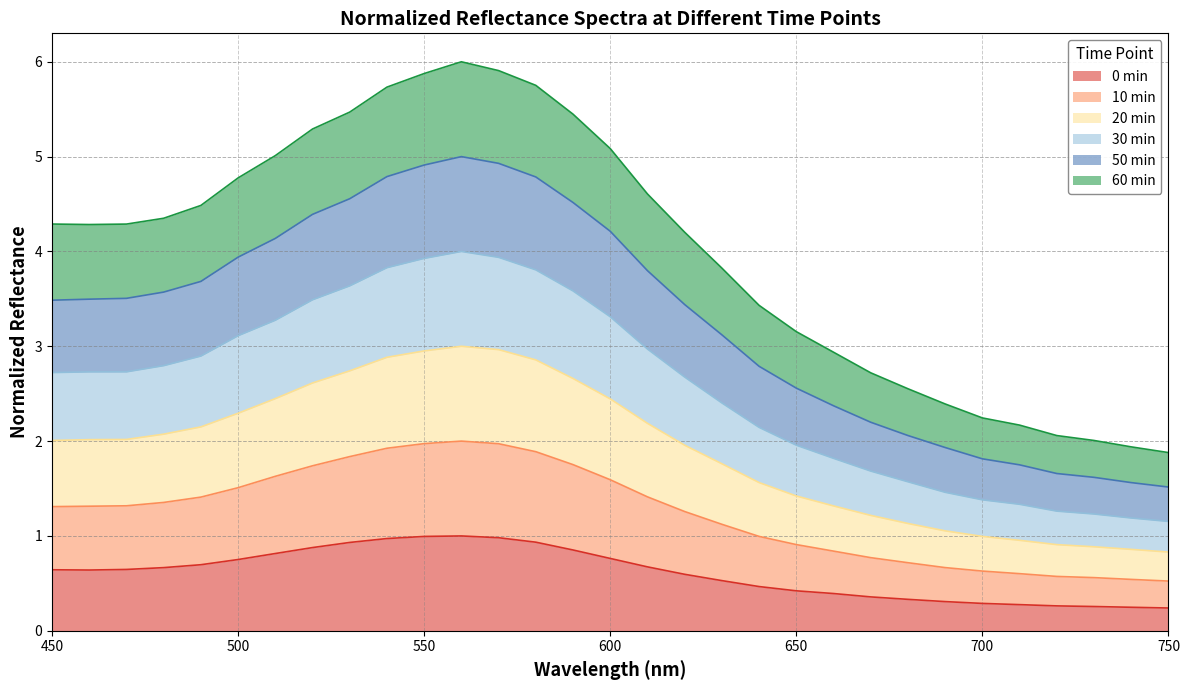

True or false: 0 min and 20 min cross at least once.

False